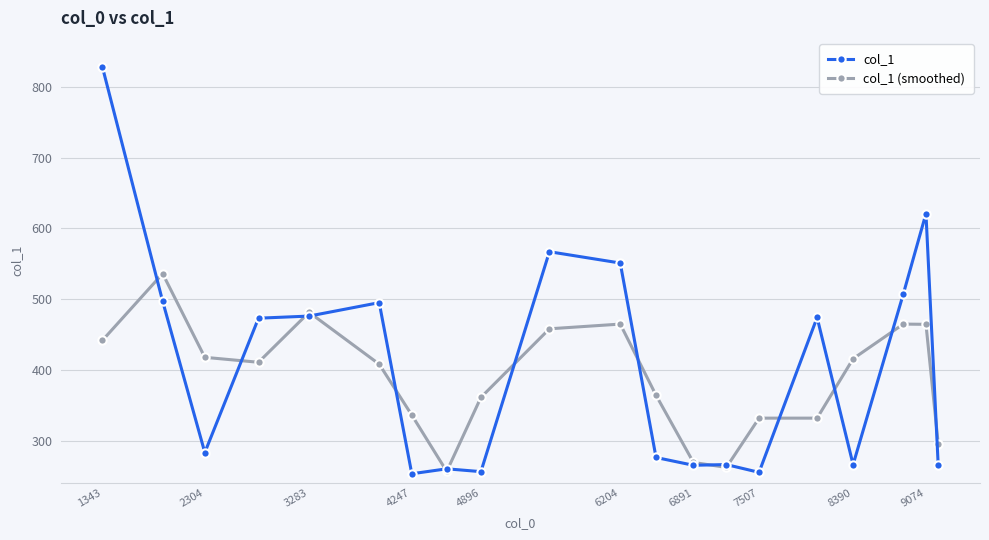

What is the minimum value for col_1 (smoothed)?

256.3